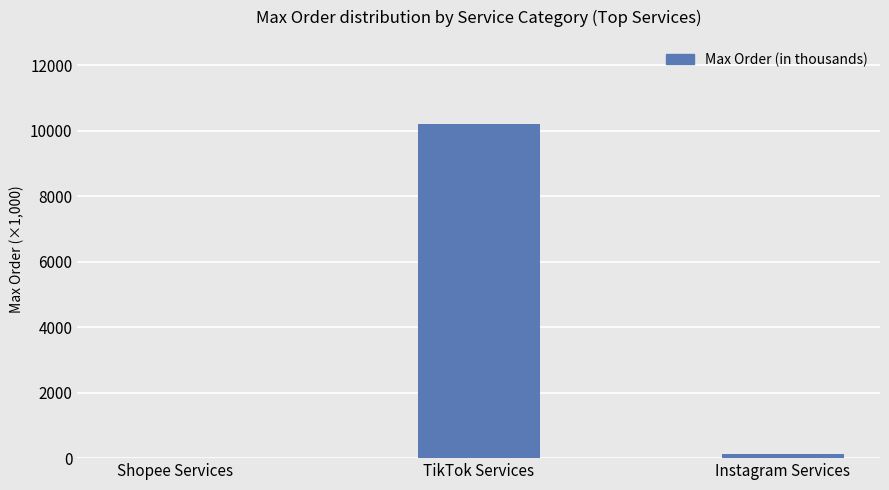

At which category does the chart reach its peak across all series?

TikTok Services